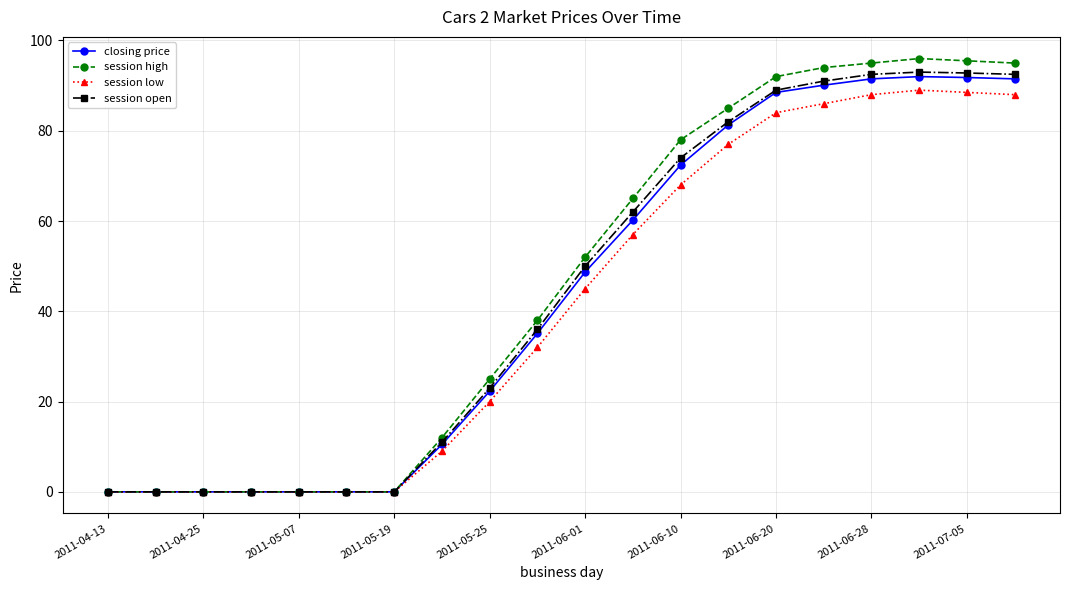

Which series has the widest spread of values?

session high